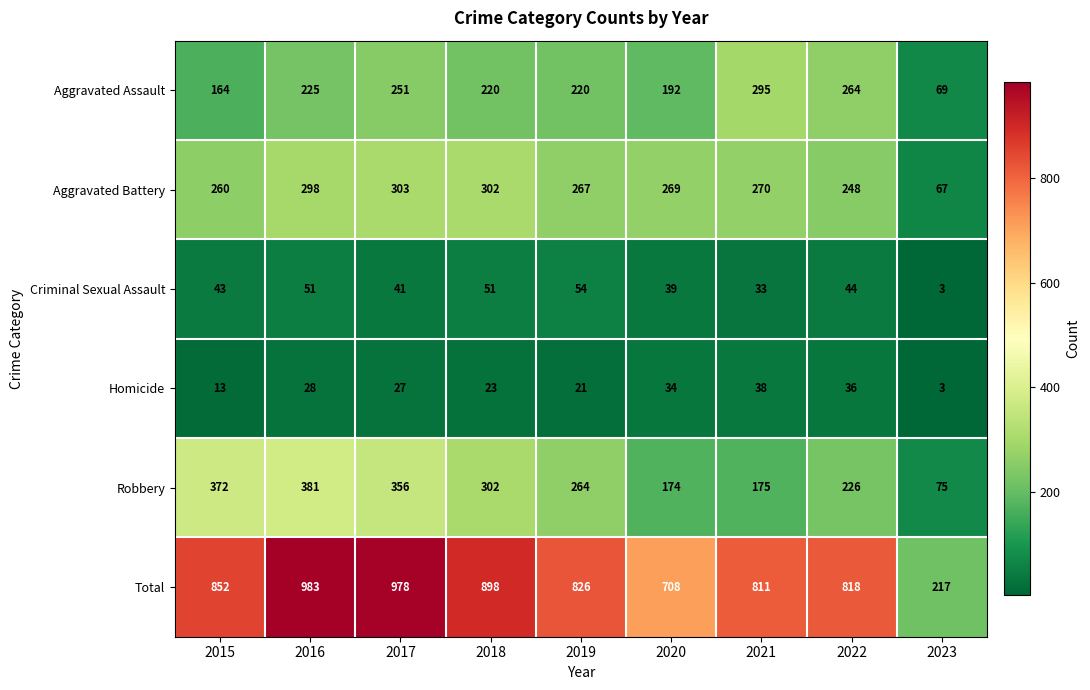

List the series in order of their peak value, highest first.

Total, Robbery, Aggravated Battery, Aggravated Assault, Criminal Sexual Assault, Homicide